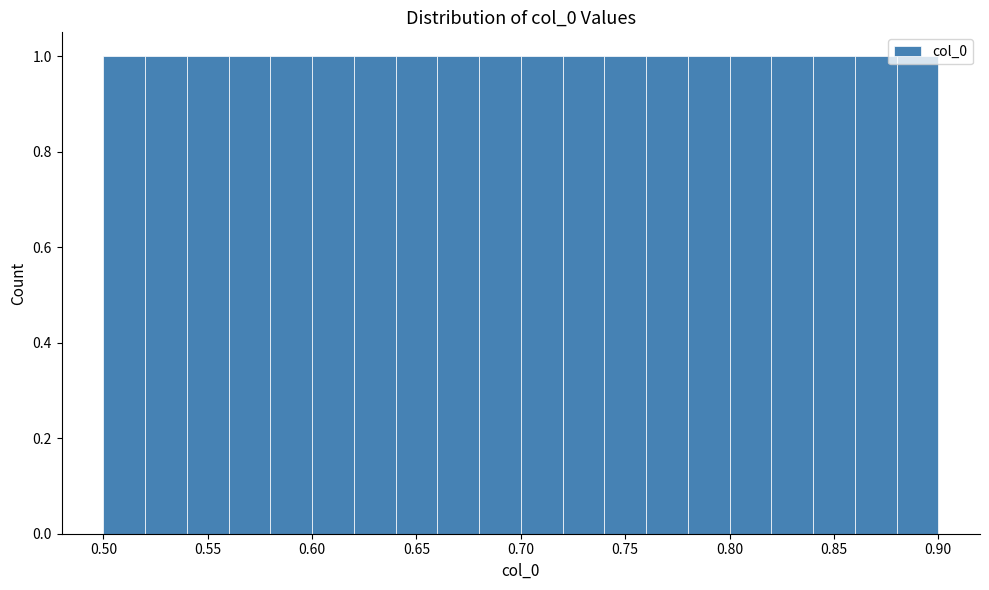

Reading left to right, list every bar in this chart as the range it spans on the x-axis followed by its height. The values are not printed on the chart, so give them approximately, as read against the axis.

0.50 to 0.52: 1
0.52 to 0.54: 1
0.54 to 0.56: 1
0.56 to 0.58: 1
0.58 to 0.60: 1
0.60 to 0.62: 1
0.62 to 0.64: 1
0.64 to 0.66: 1
0.66 to 0.68: 1
0.68 to 0.70: 1
0.70 to 0.72: 1
0.72 to 0.74: 1
0.74 to 0.76: 1
0.76 to 0.78: 1
0.78 to 0.80: 1
0.80 to 0.82: 1
0.82 to 0.84: 1
0.84 to 0.86: 1
0.86 to 0.88: 1
0.88 to 0.90: 1